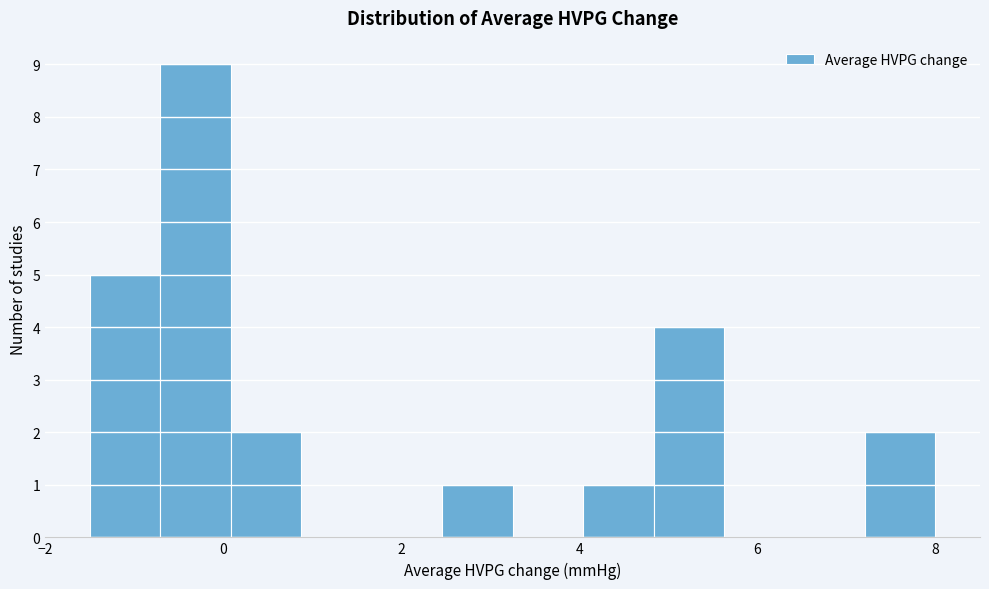

Around what value on the x-axis is the tallest bar? Give the approximate position of its centre, as read against the axis.

-0.4